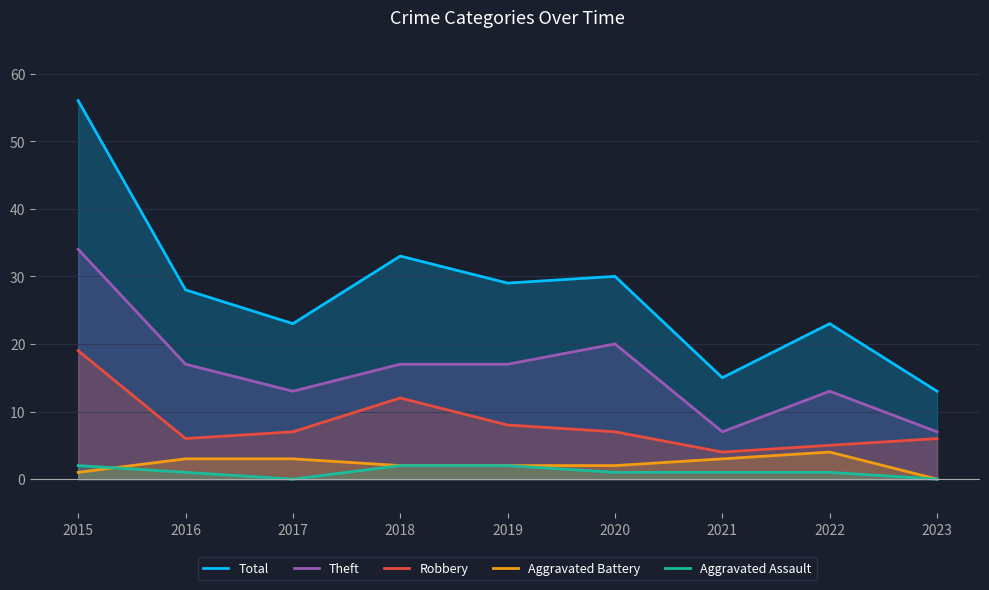

In Total, how many points are higher than both neighbors (excluding endpoints)?

3